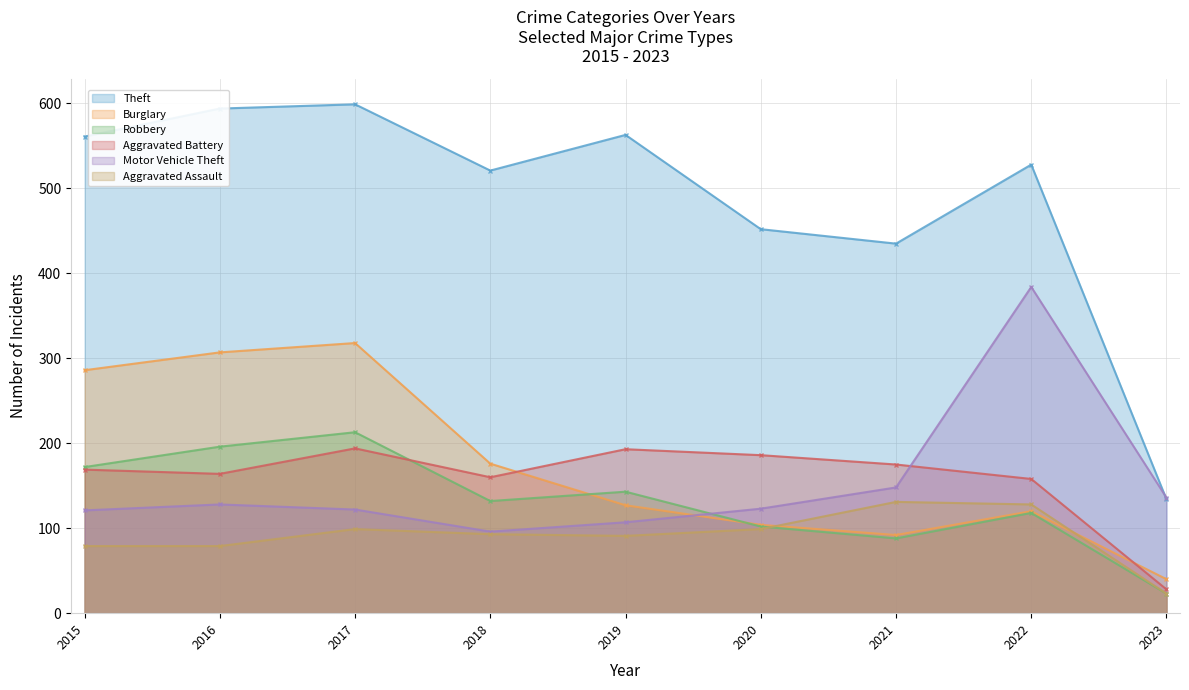

What is the spread (max minus min) of values at 2020?

353